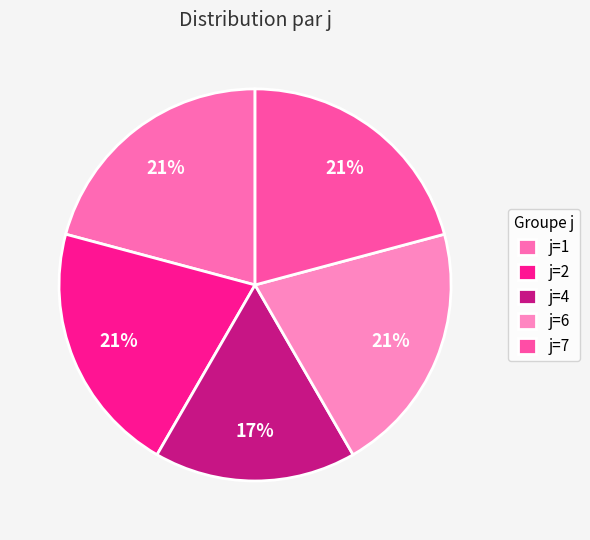

How many slices are in this pie chart?

5